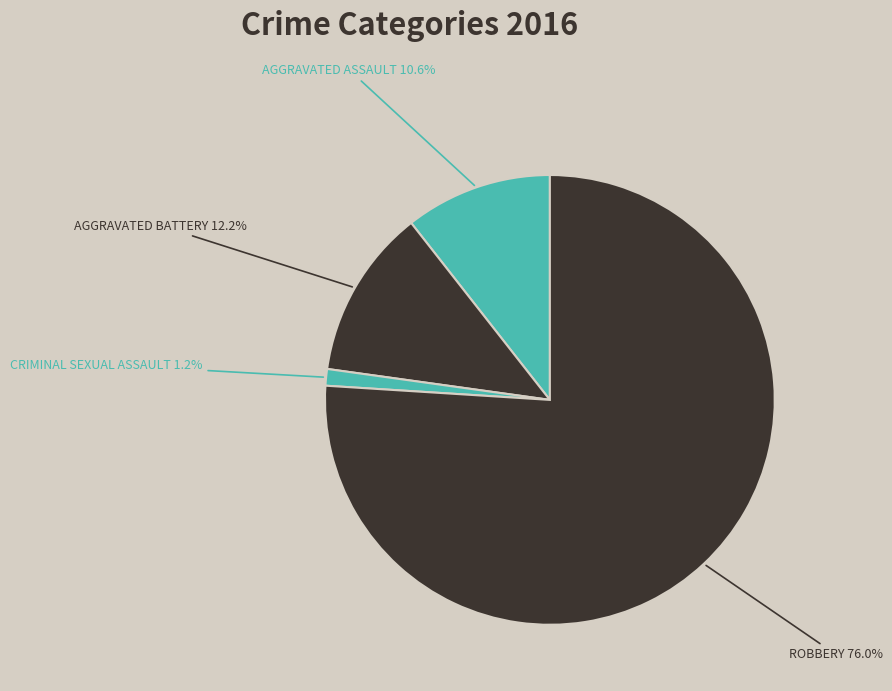

Count the number of slices in the pie.

4